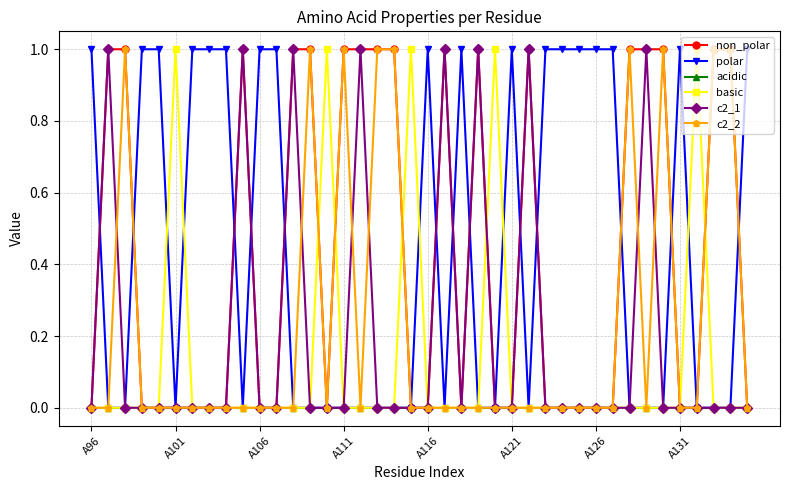

True or false: non_polar has more than 1 interior local peaks.

True